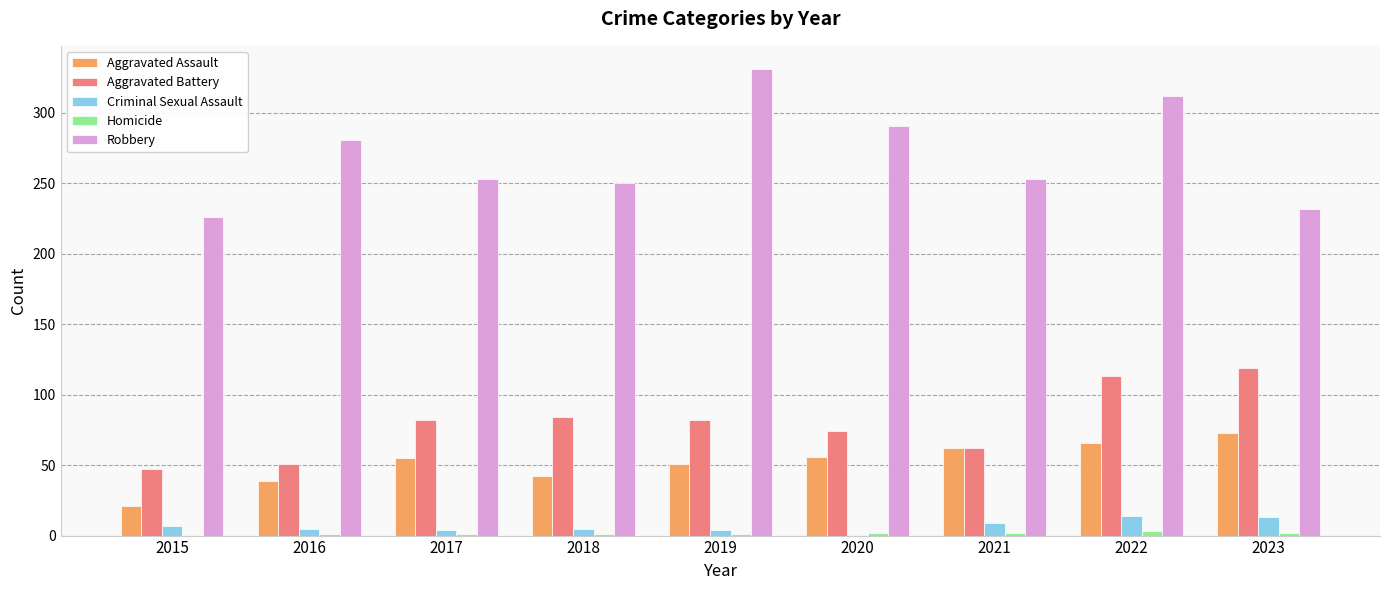

What is the total value across all series at 2015?

301